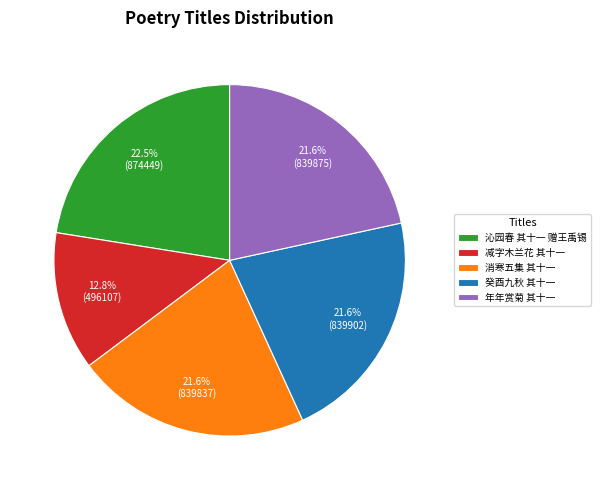

Is there any slice that represents more than half of the pie?

No